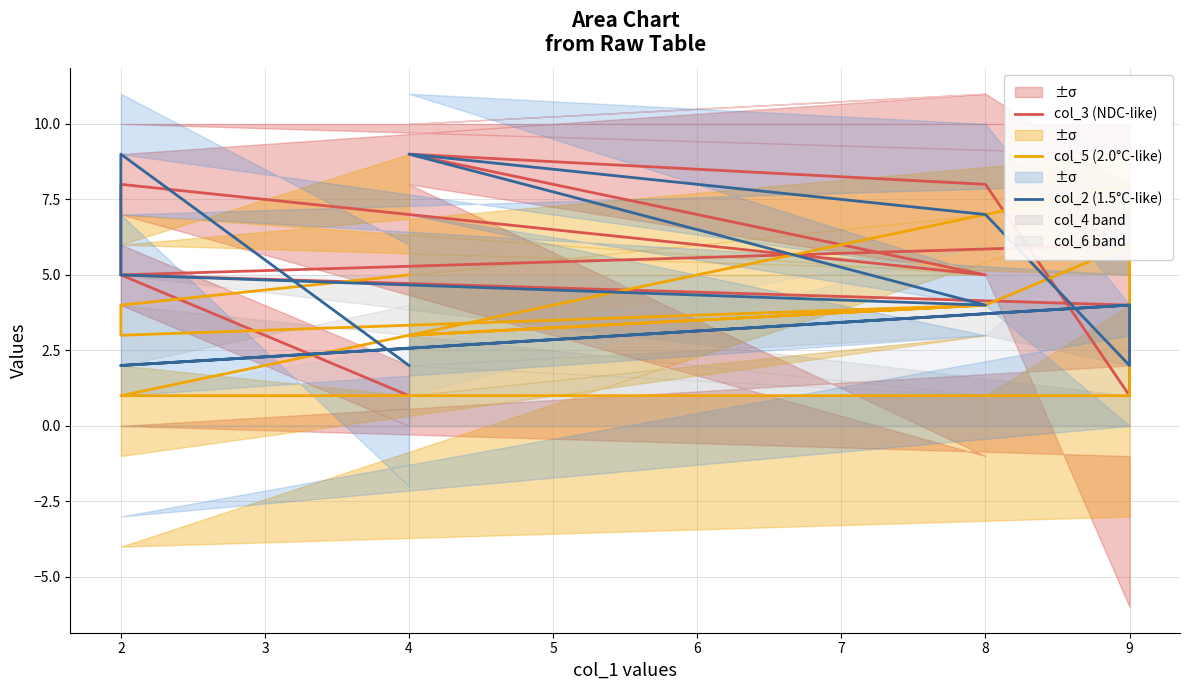

In col_5 (2.0°C-like), how many points are lower than both neighbors (excluding endpoints)?

2